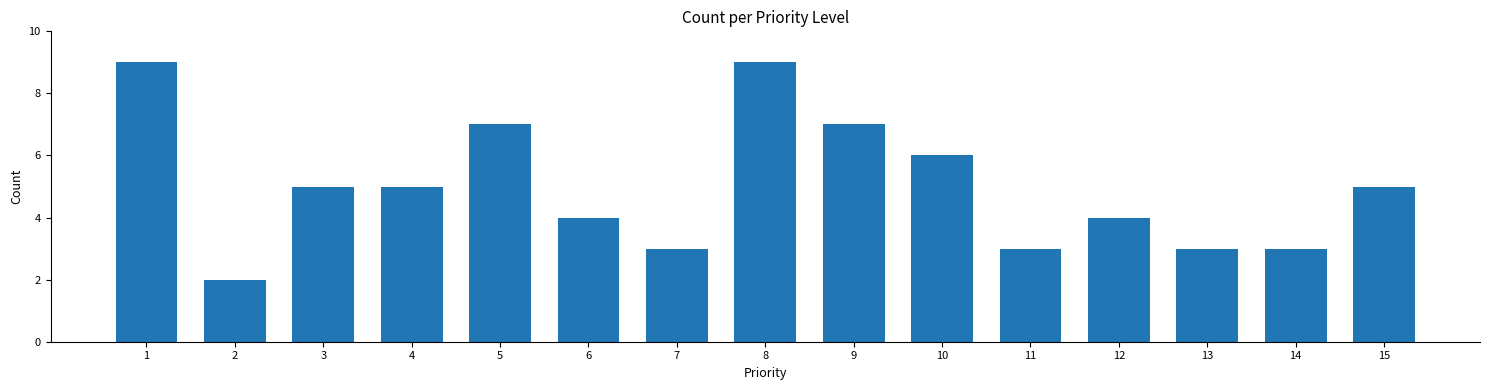

What is the change in value from 3 to 5?

+2